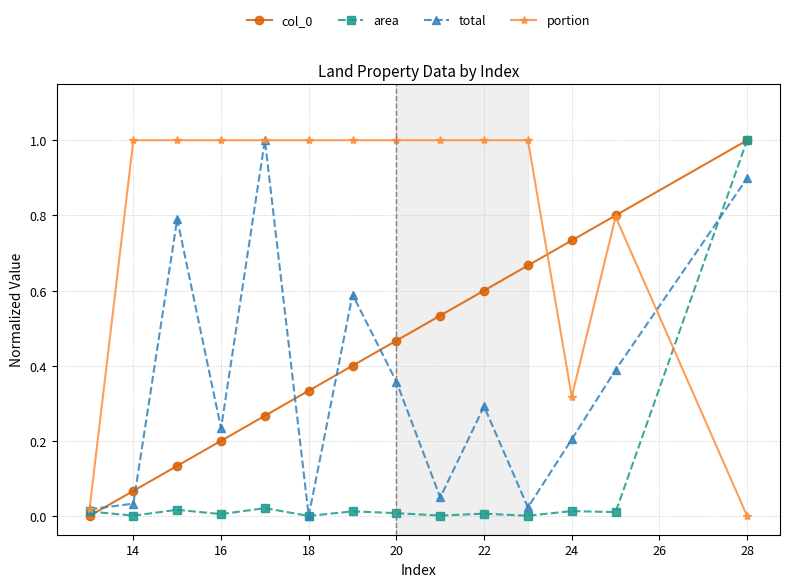

Does the chart have visible grid lines?

Yes